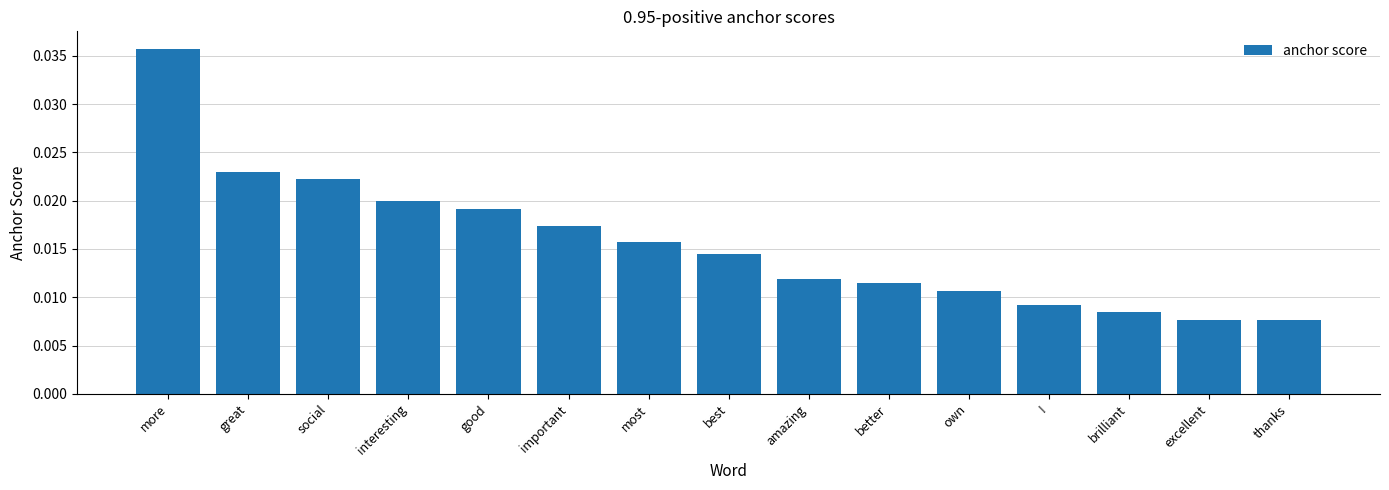

Which label corresponds to the largest value in the chart?

more